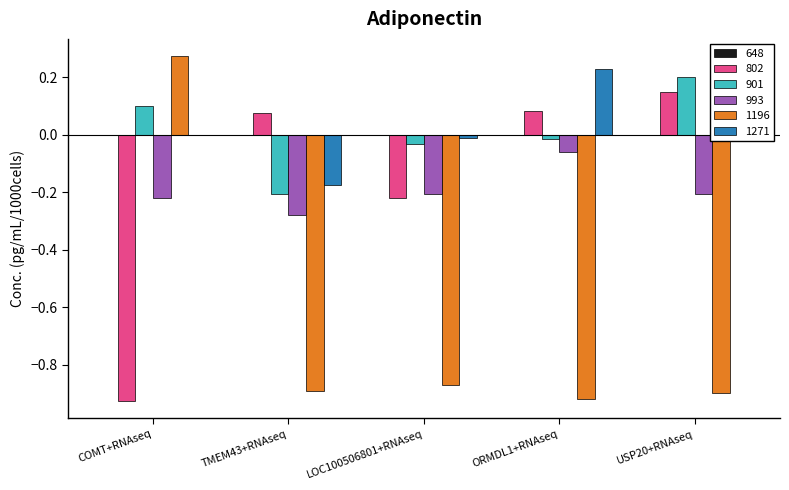

The 1196 series shows -1.5 at LOC100506801+RNAseq. True or false?

False